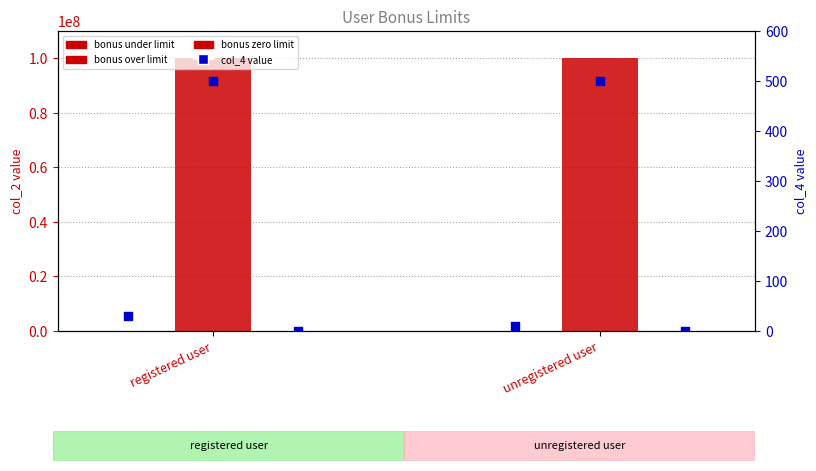

At which category is the sum across all series the highest?

registered user